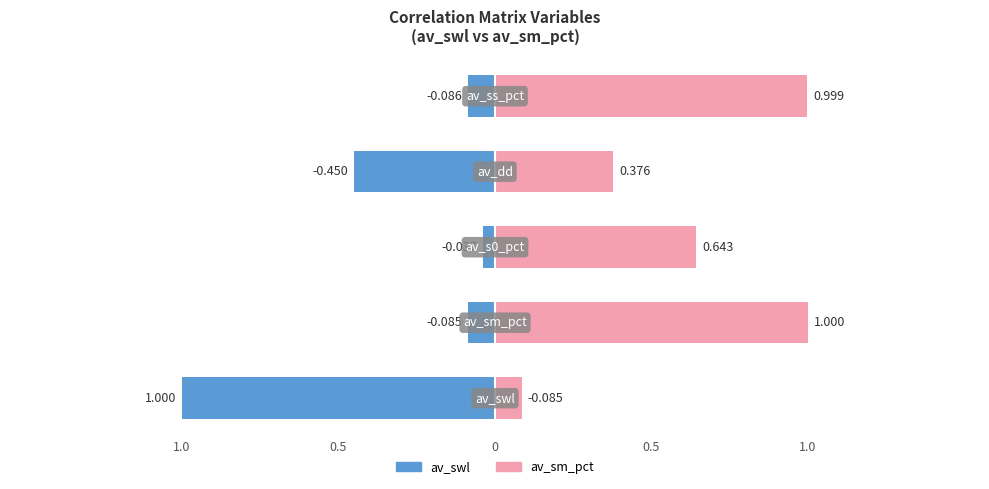

Which category has the lowest value across all series?

av_dd